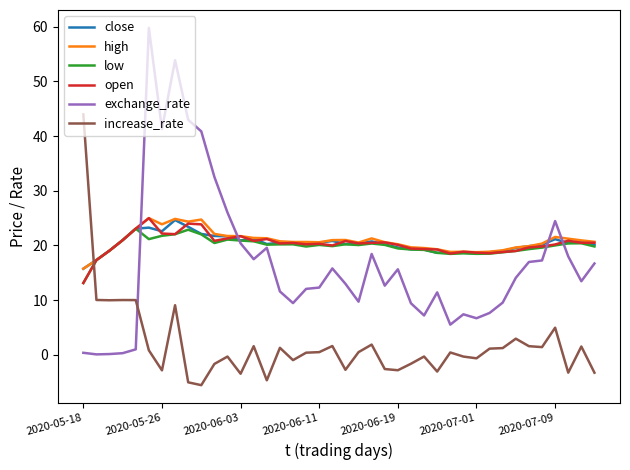

What is the maximum value shown in the chart?

59.8